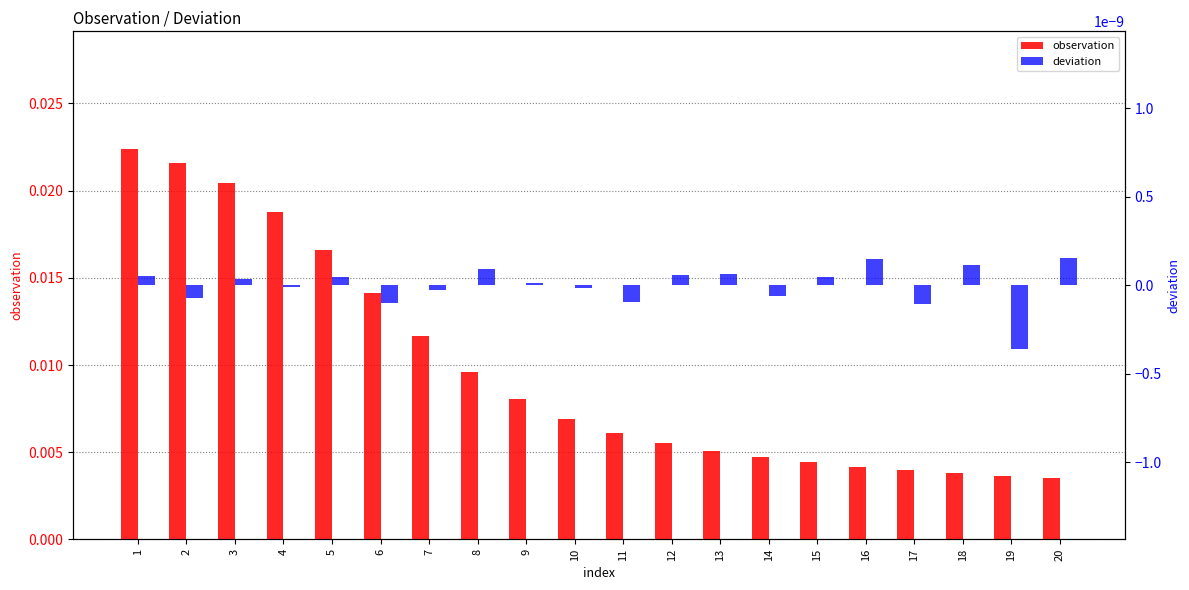

Which series changed the most between 12 and 17?

observation